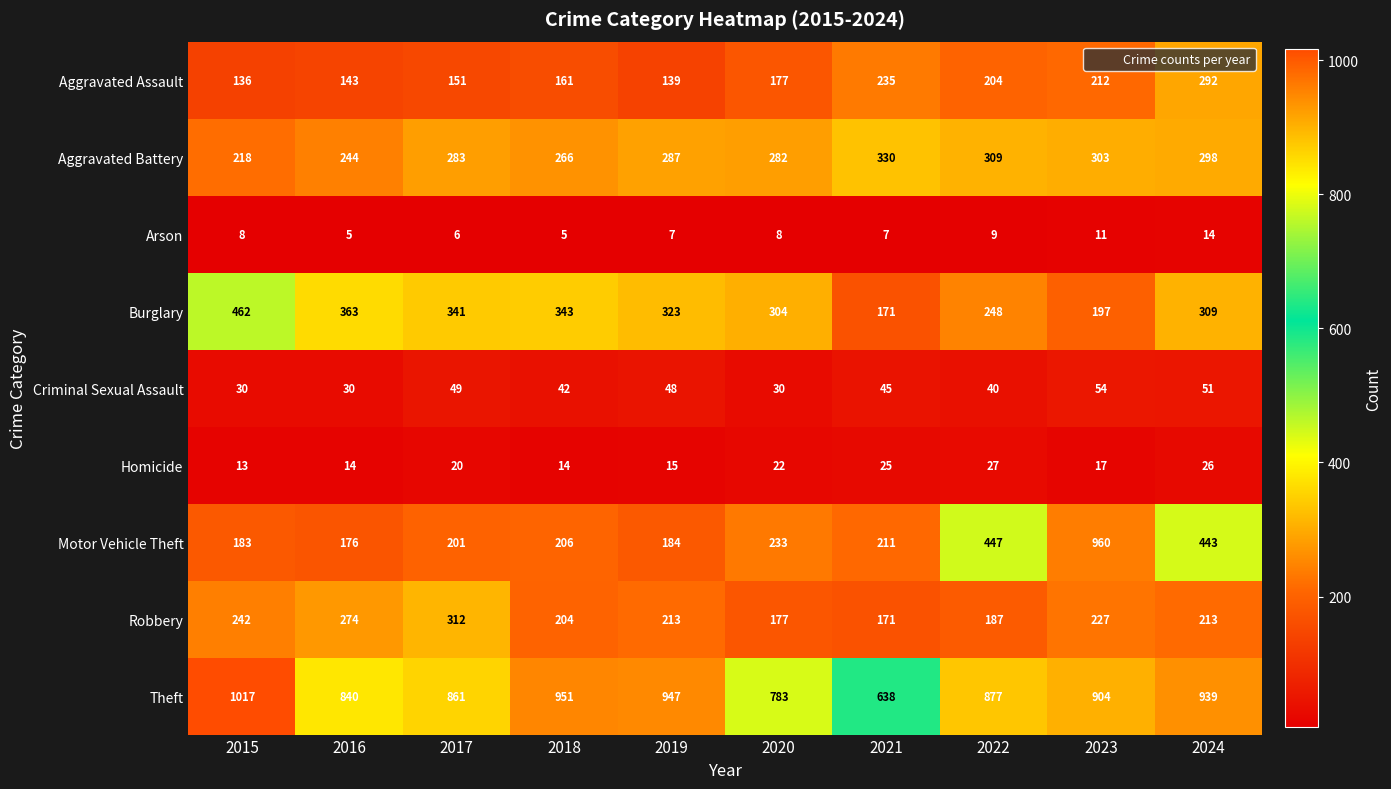

The value of Homicide at 2018 is 14. True or false?

True